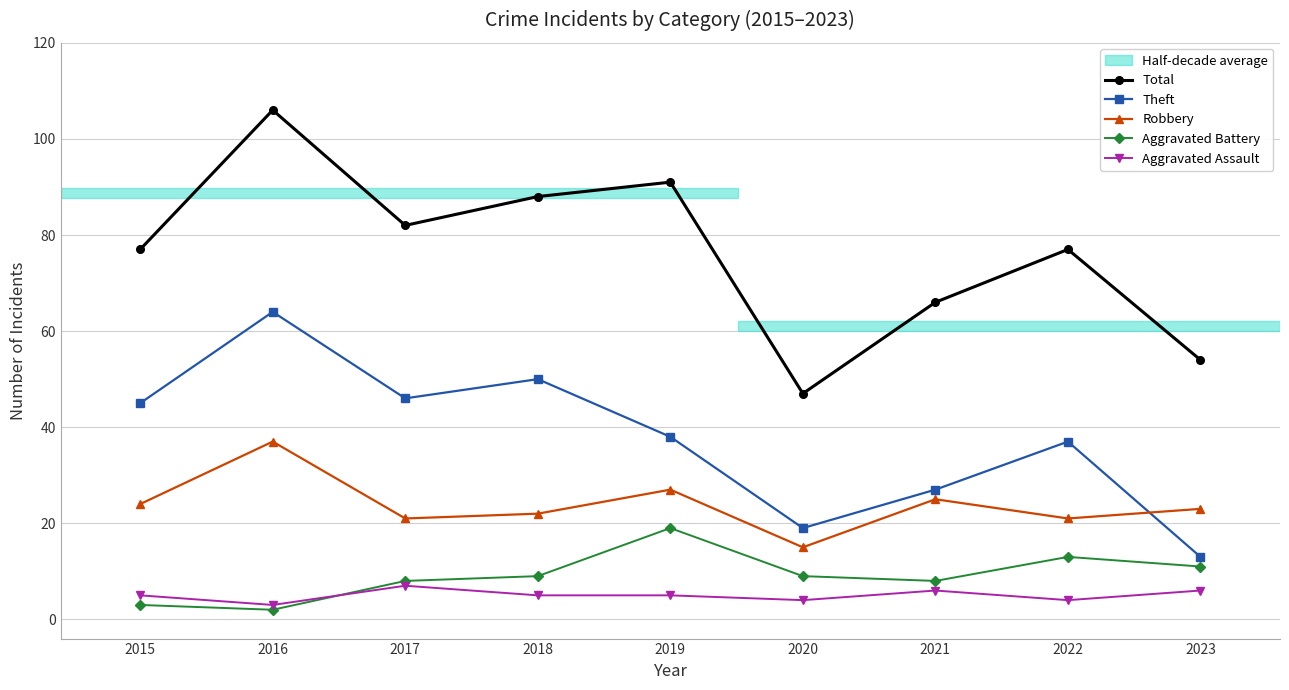

Is this an area chart (filled region under the line)?

No